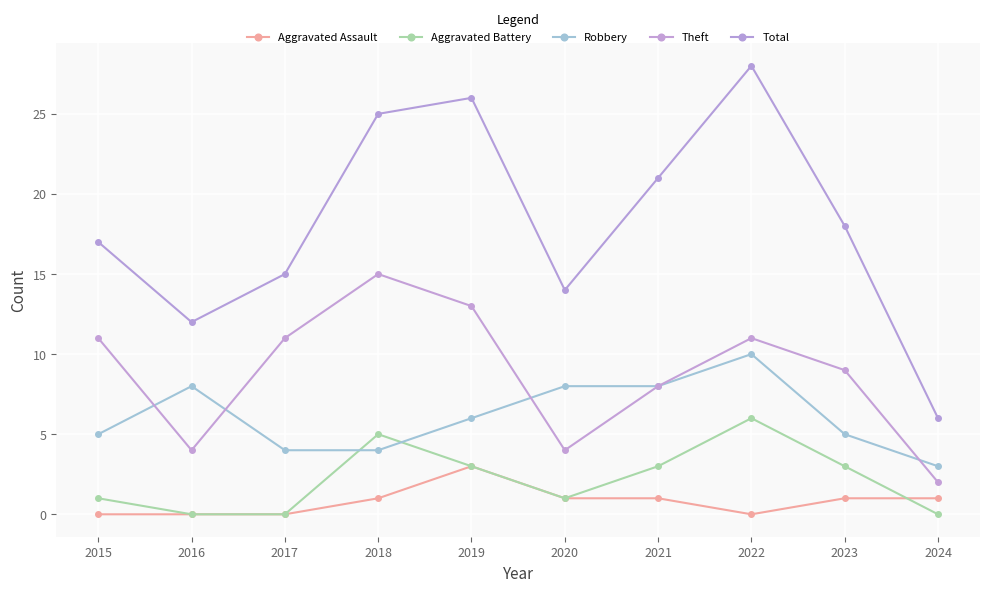

Where do Aggravated Battery and Aggravated Assault first cross each other?

2023 and 2024